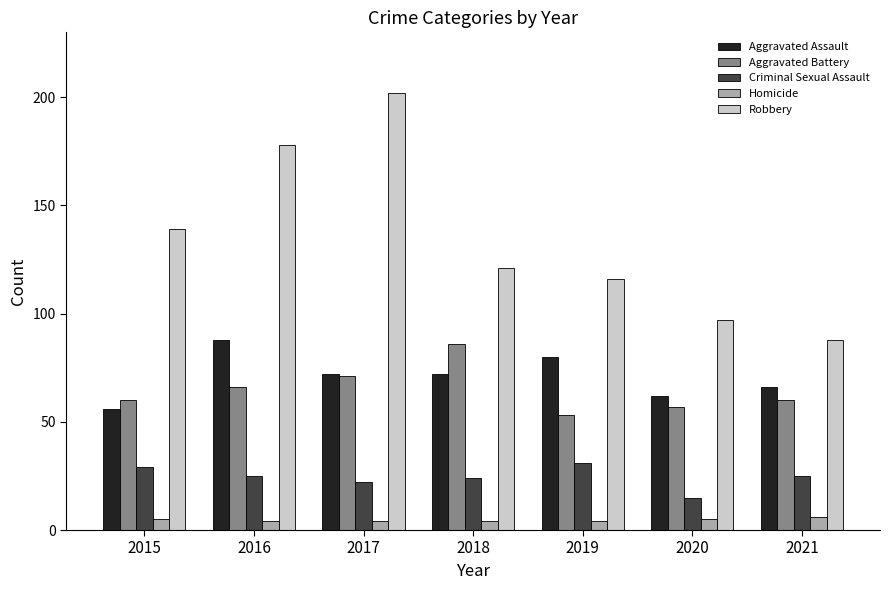

What is the sum of the Aggravated Assault values at 2021 and 2019?

146